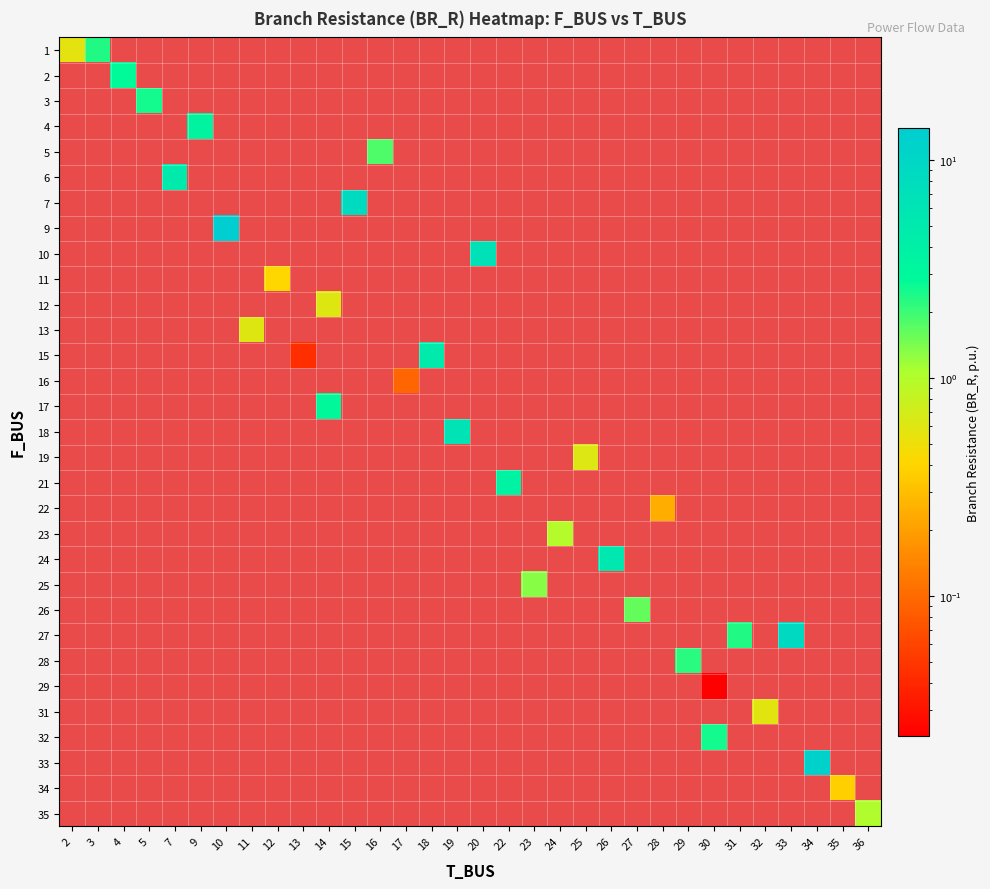

What is the maximum value shown in the chart?

14.1